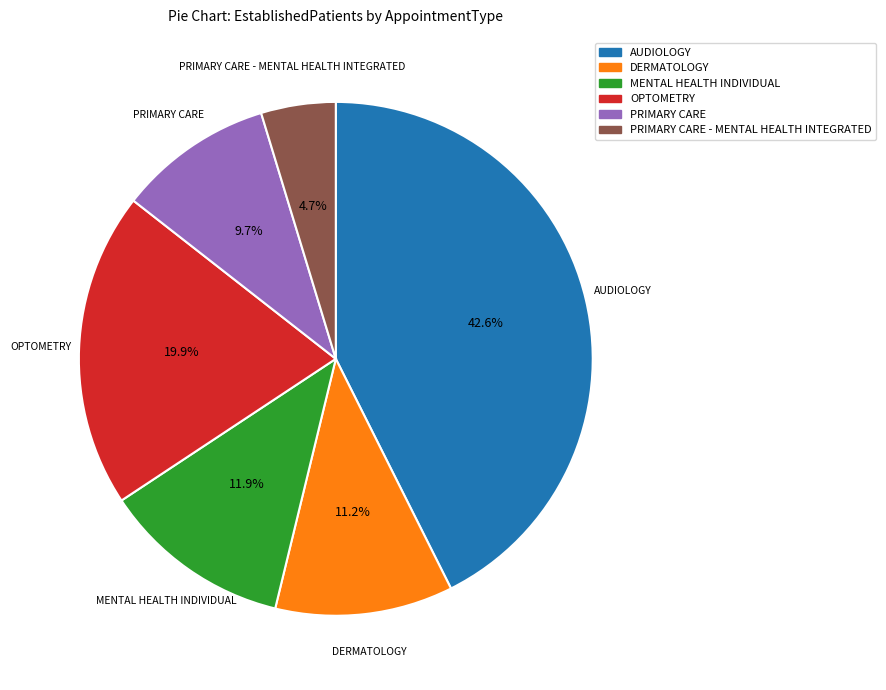

What is the ratio of the value at OPTOMETRY to the value at DERMATOLOGY?

1.8